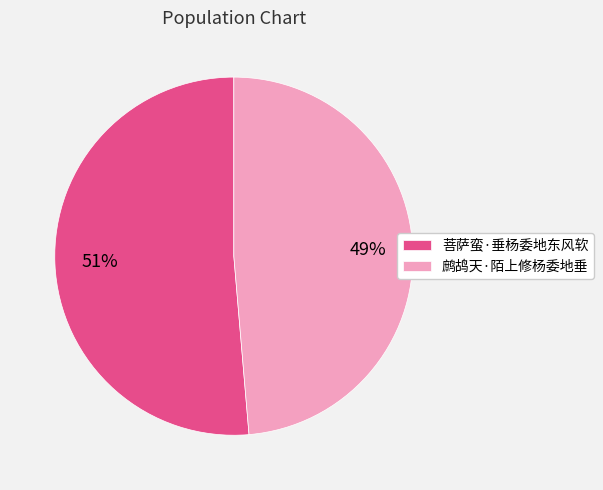

Count the number of slices in the pie.

2